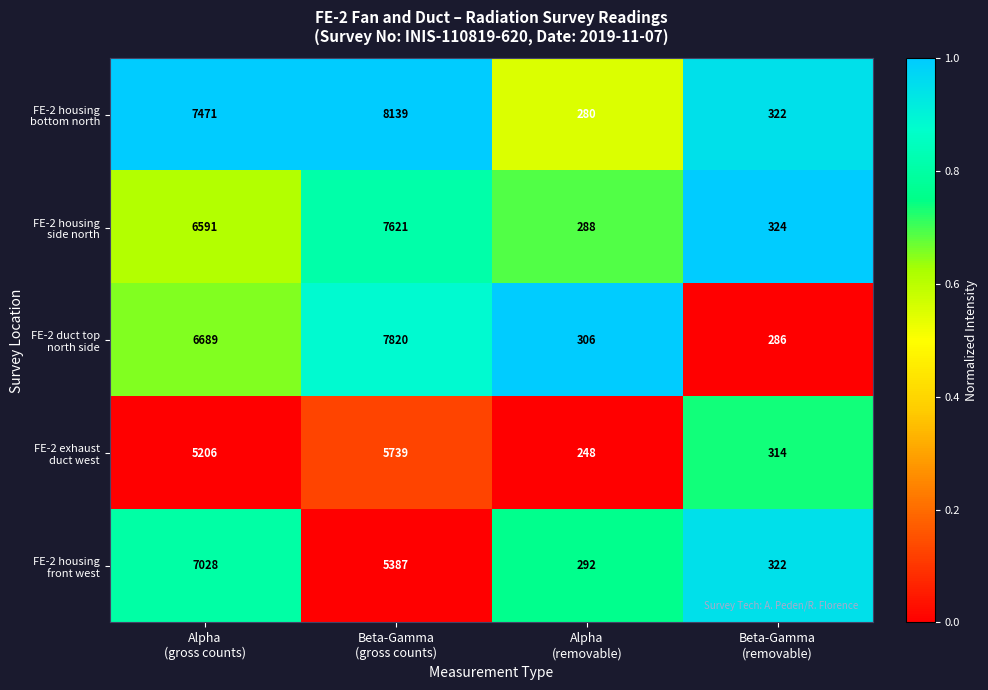

What is the maximum value shown in the chart?

8139